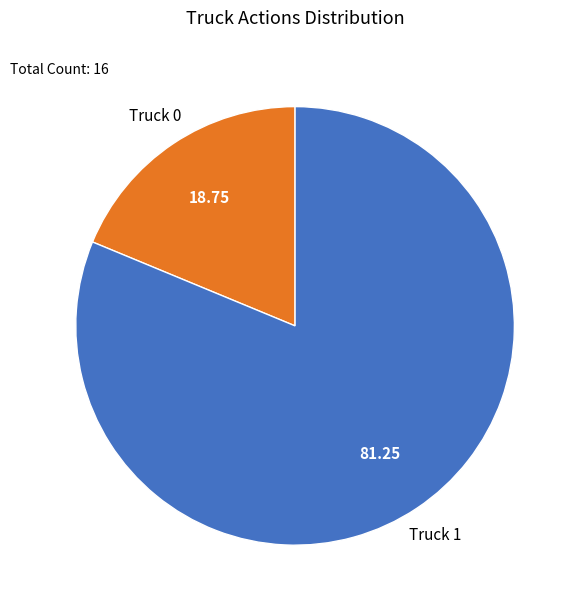

How many slices are in this pie chart?

2